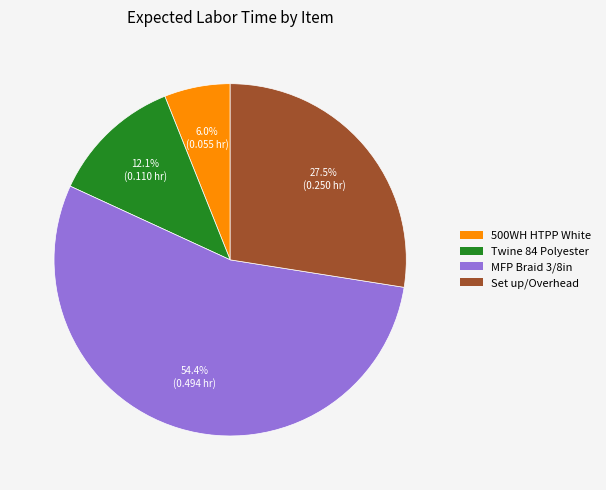

Rank the categories by value from highest to lowest.

MFP Braid 3/8in, Set up/Overhead, Twine 84 Polyester, 500WH HTPP White